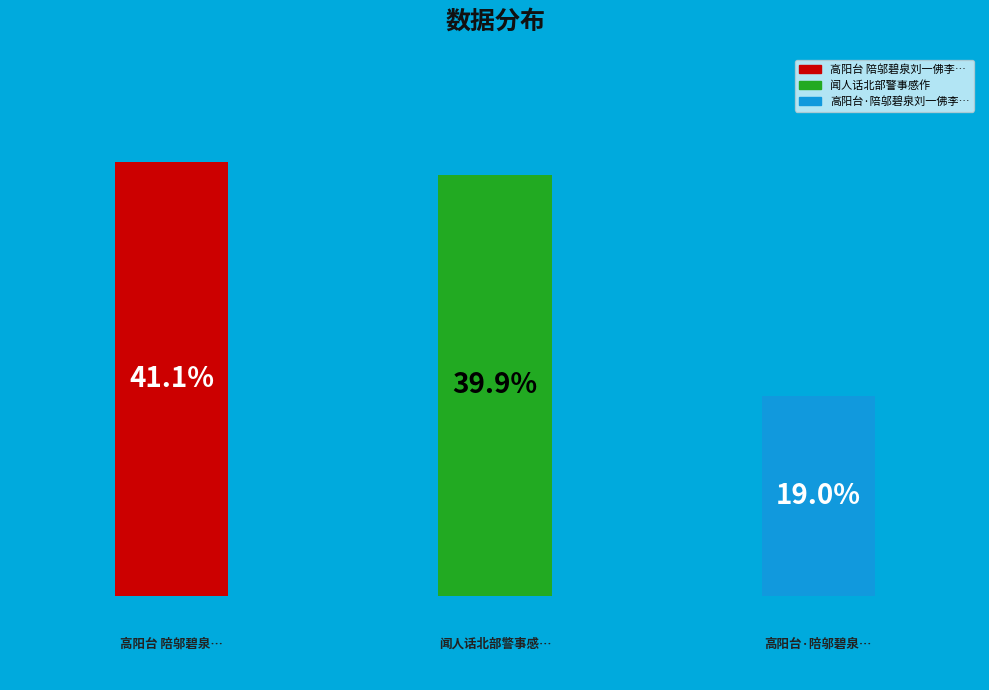

To the nearest percent, what percentage of the pie is 高阳台 陪邬碧泉刘一佛李作屏茶话，北郊吊绍武君臣冢?

41%